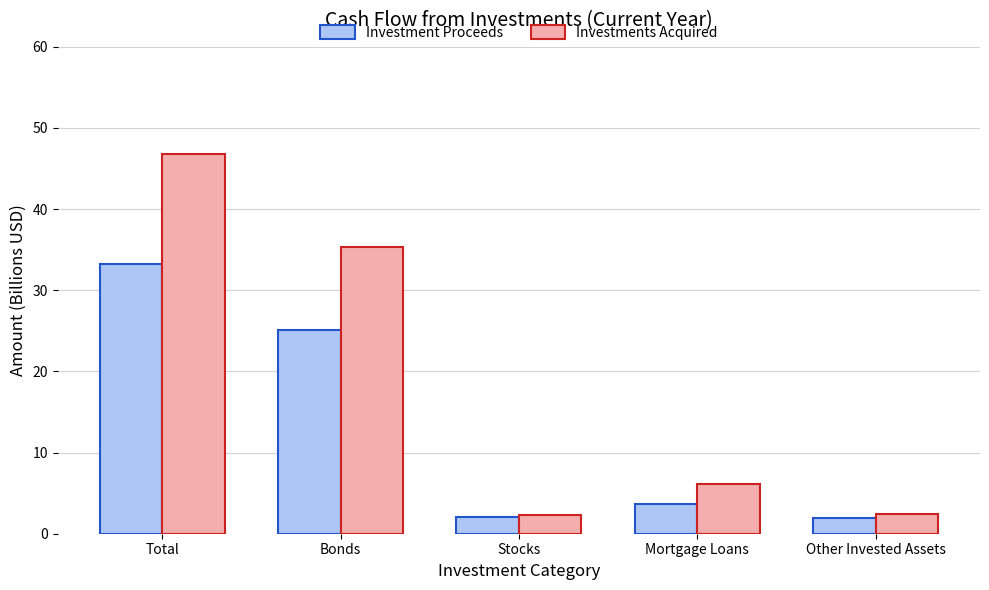

Read the Investments Acquired value at Total.

46.7